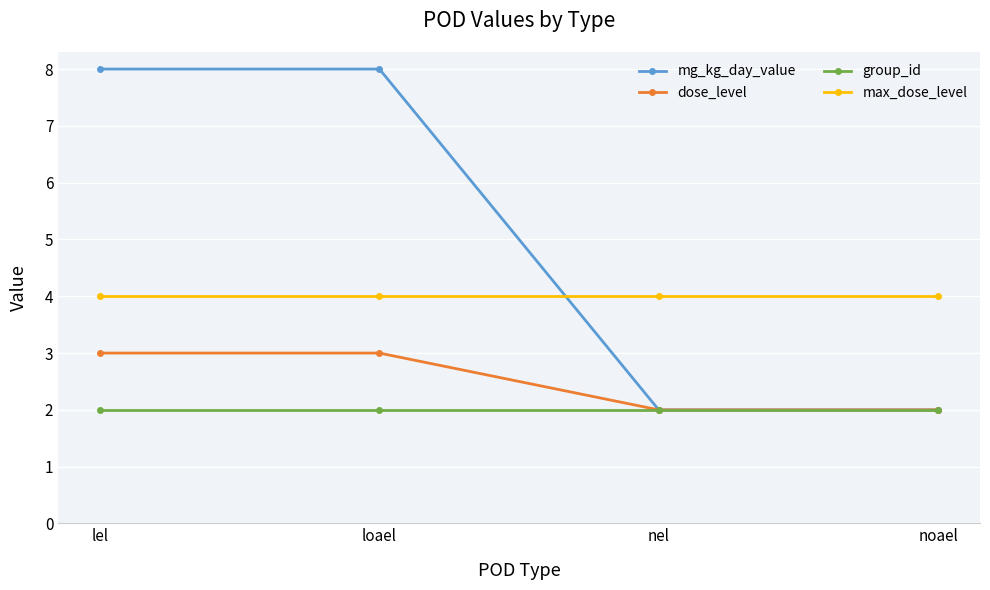

What are all the series names shown in the legend?

mg_kg_day_value, dose_level, group_id, max_dose_level